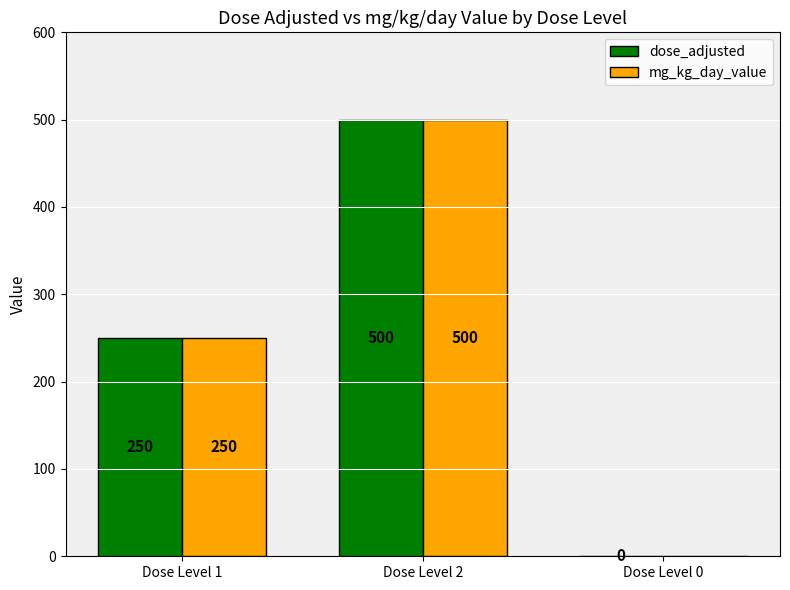

How many series are shown in this chart?

2